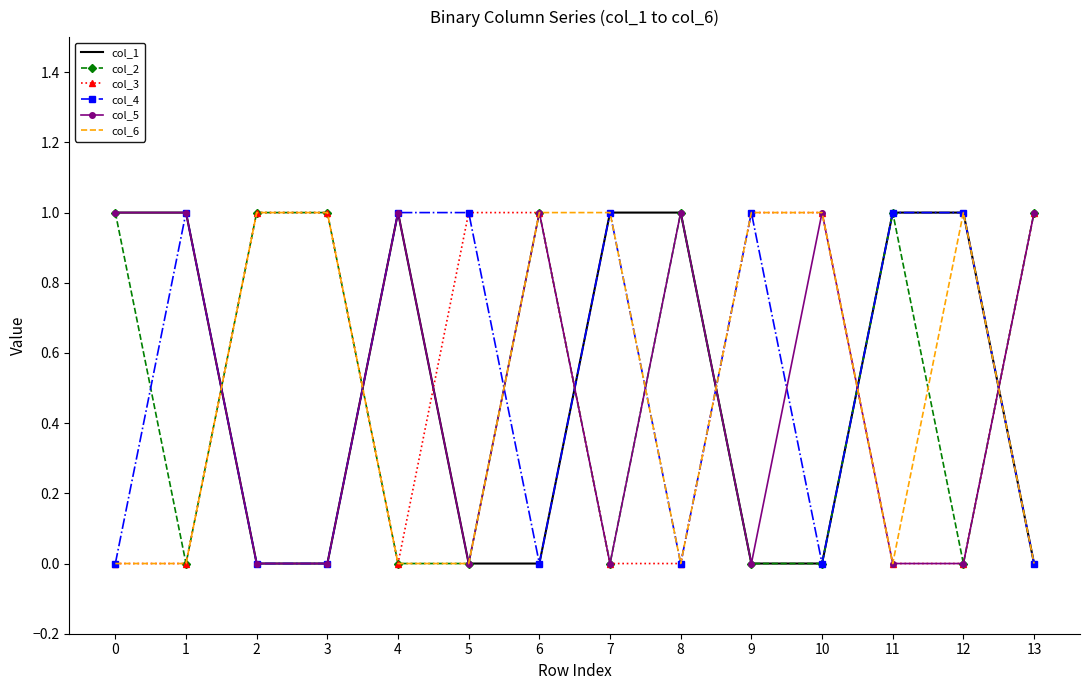

What is the sum of all col_4 values?

7